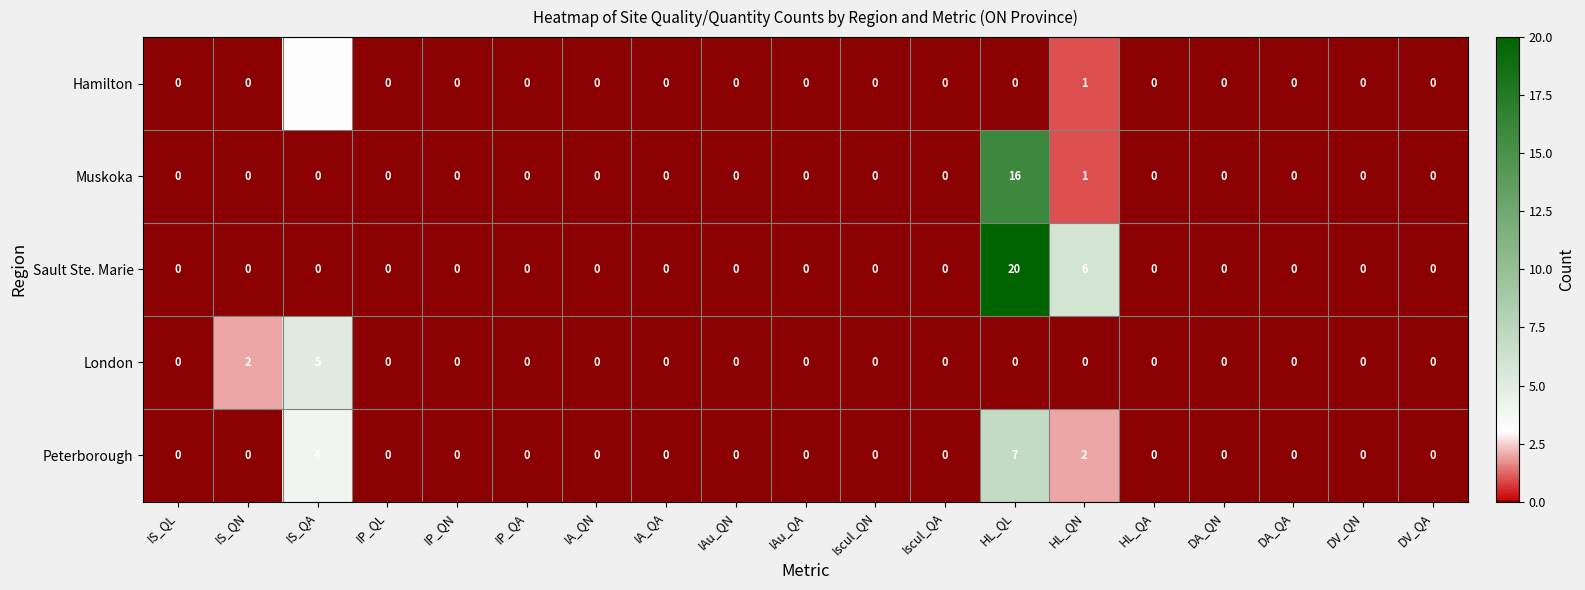

What is the sum of all Hamilton values?

4